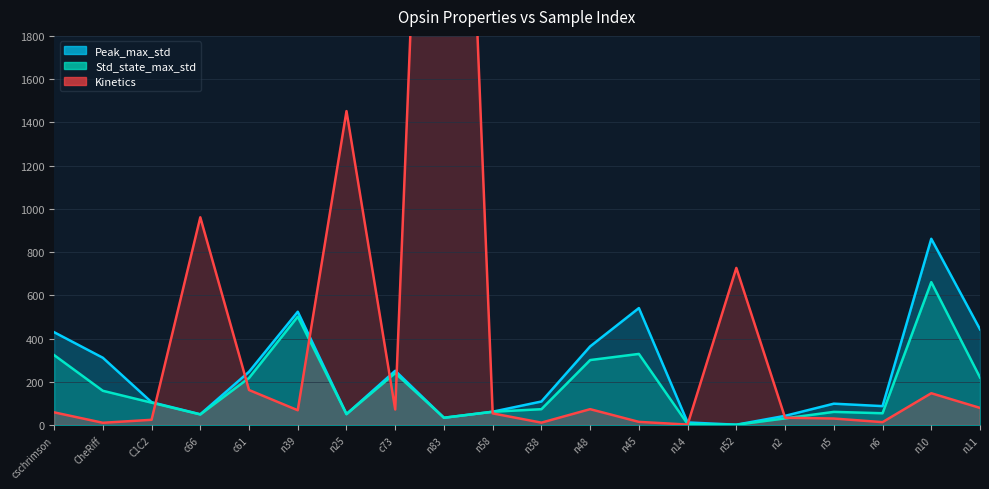

Rank the series by their average value, from highest to lowest.

Kinetics, Peak_max_std, Std_state_max_std